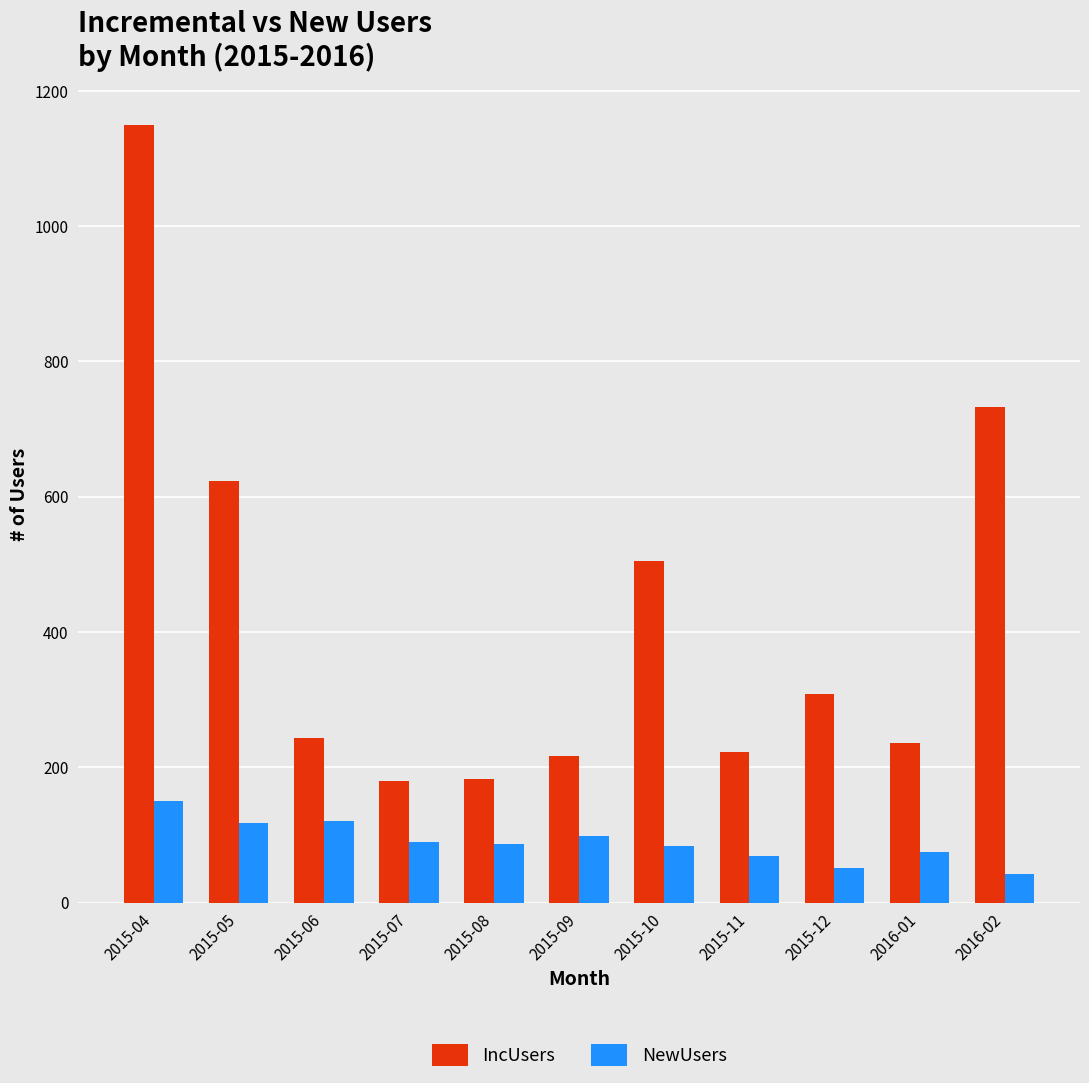

Rank the series by their average value, from lowest to highest.

NewUsers, IncUsers